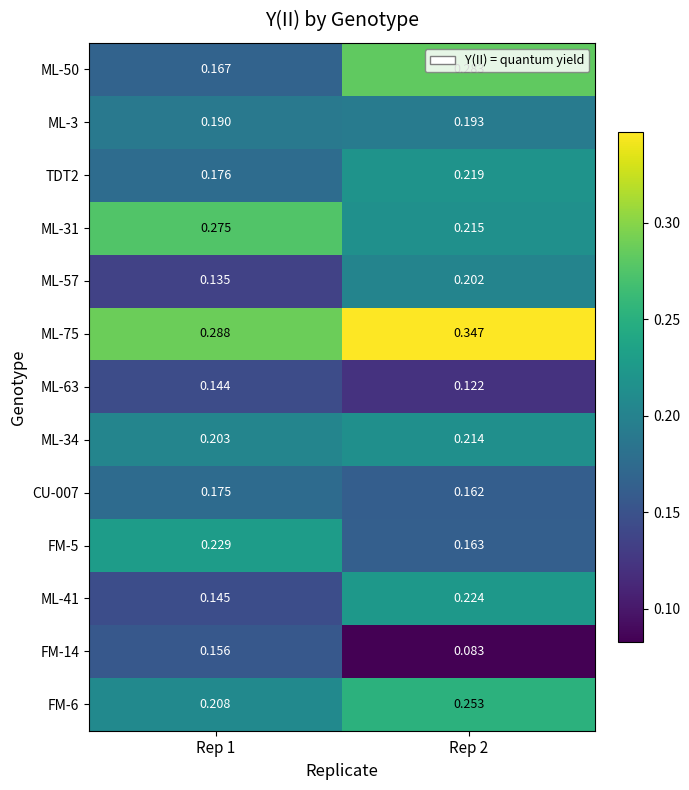

Is the value of ML-75 at Rep 2 greater than the value of FM-14 at Rep 1?

Yes